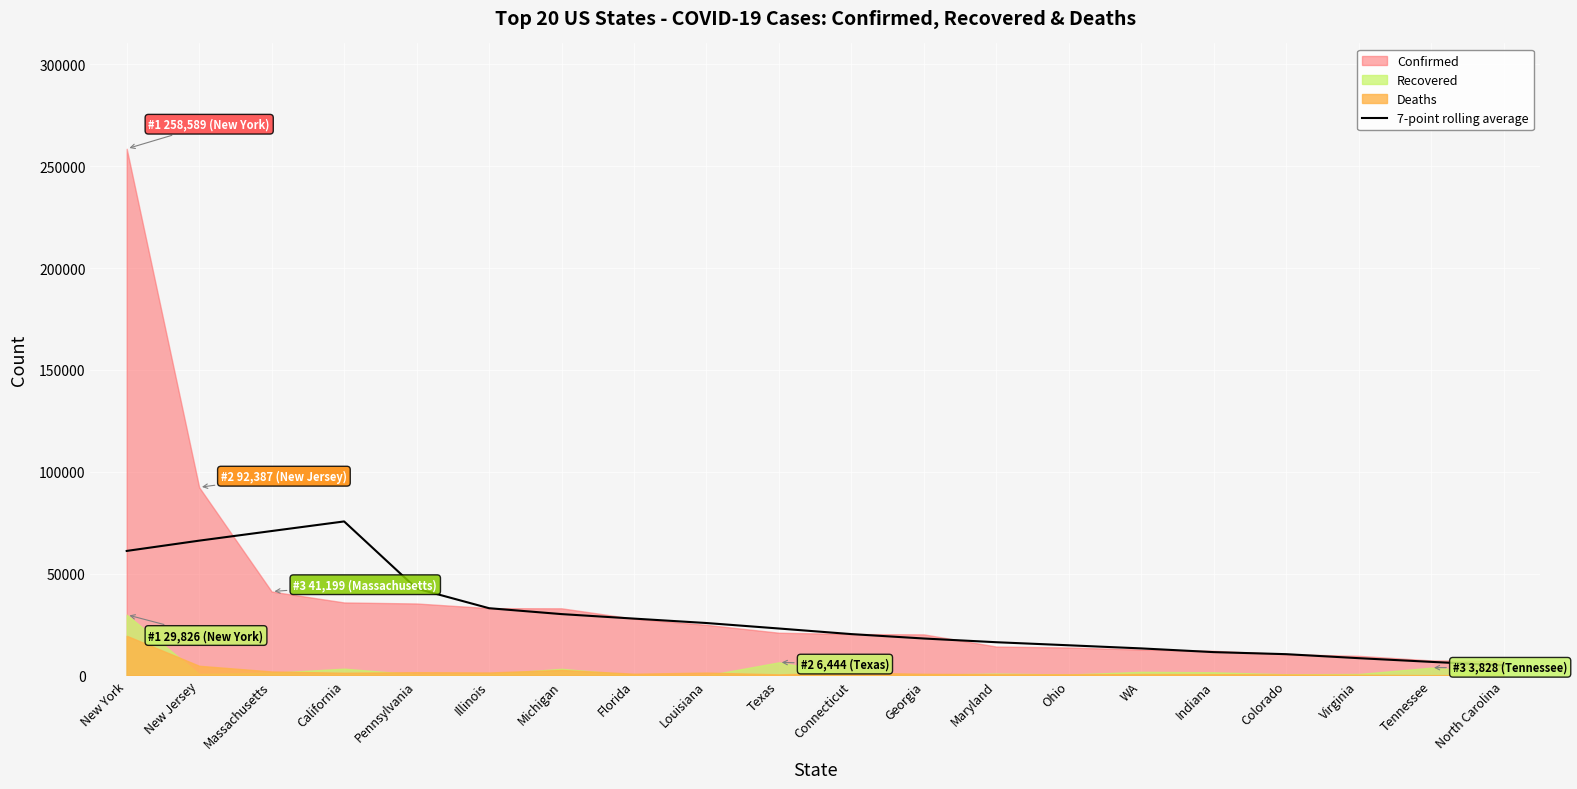

What is the highest value of the 7-point rolling average series?

75626.4